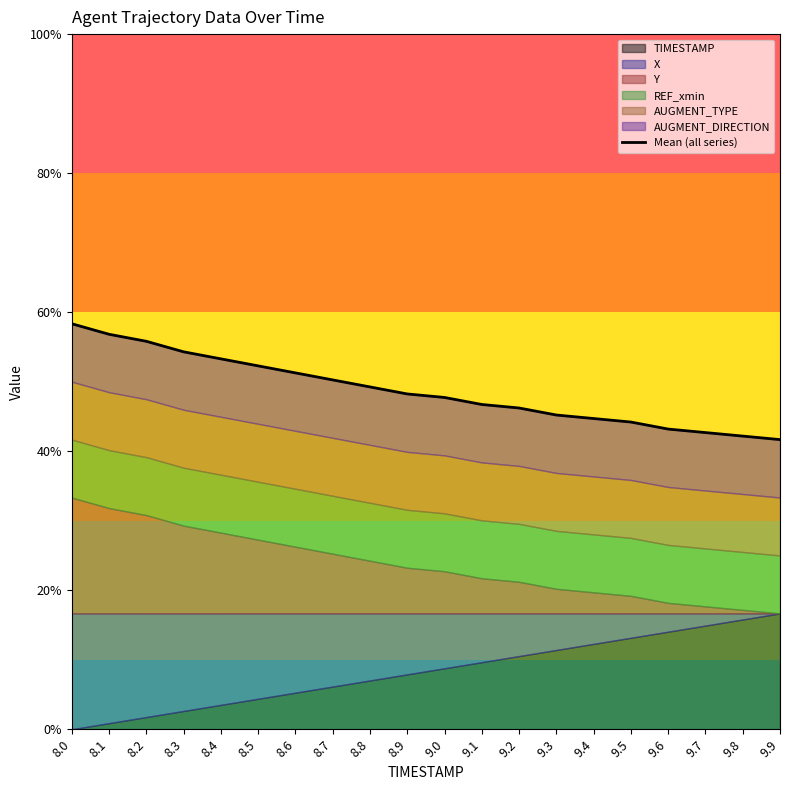

What is the minimum value shown in the chart?

41.7